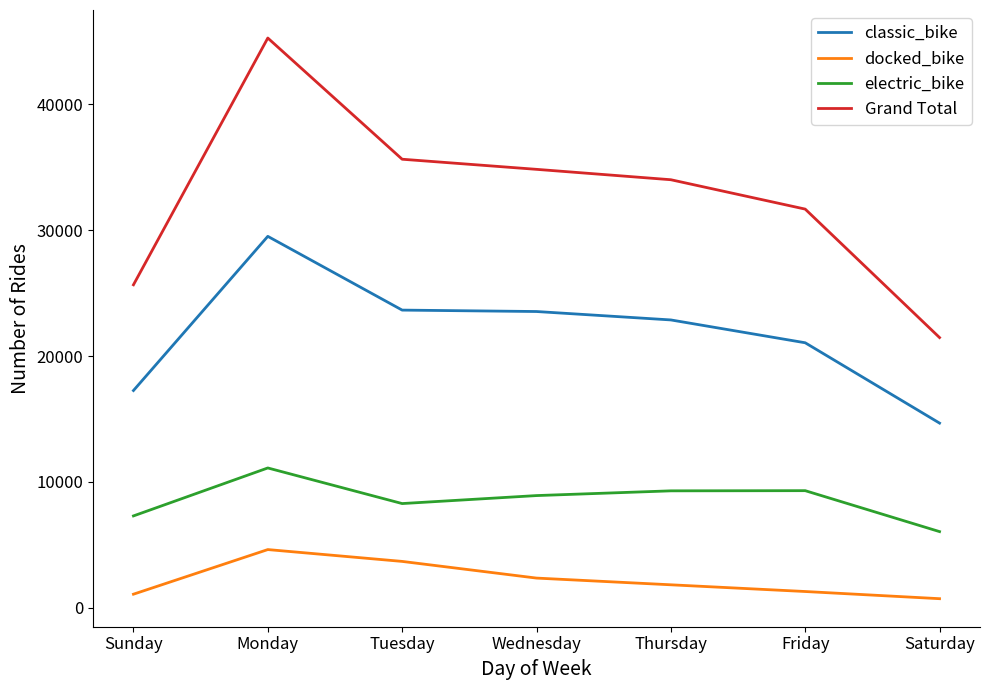

True or false: electric_bike has a value of 6059 at Saturday.

True